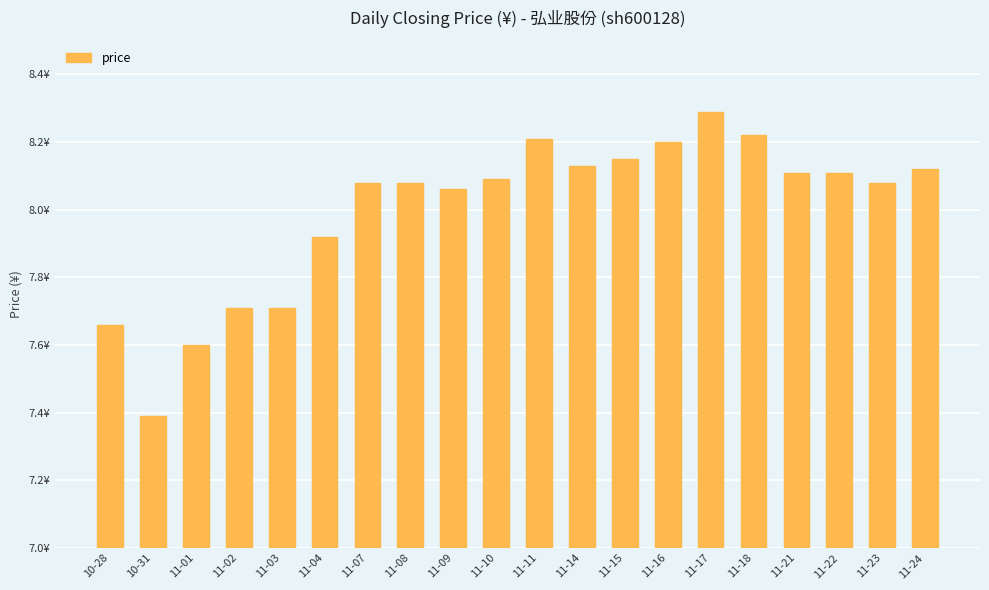

At which label is the value closest to 7?

10-31